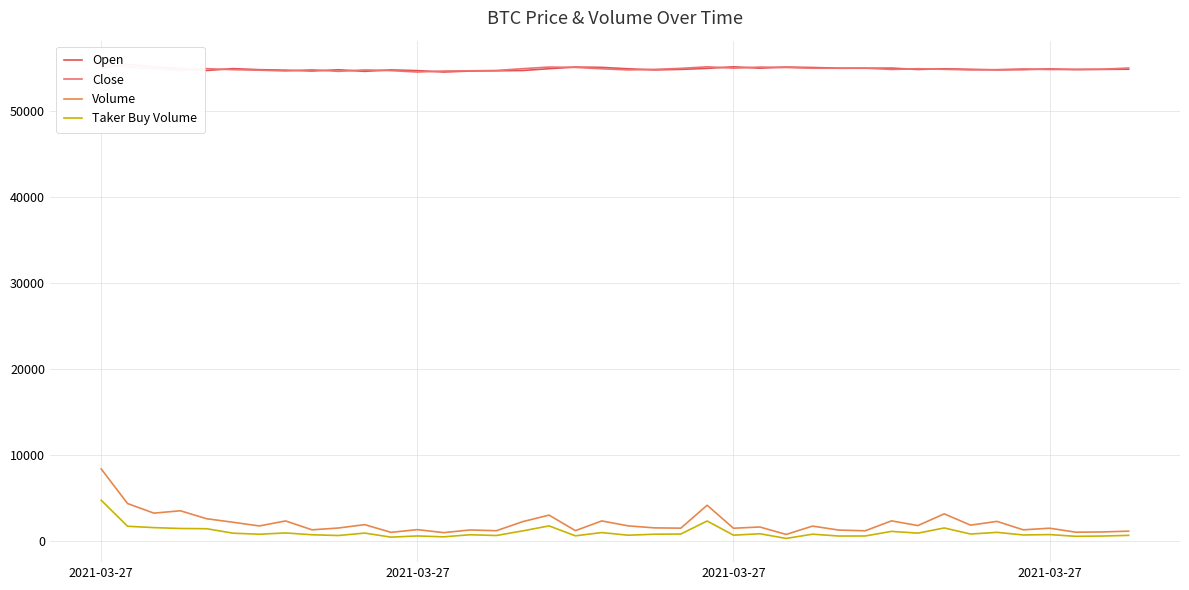

How many data points in Open are above 54911?

20